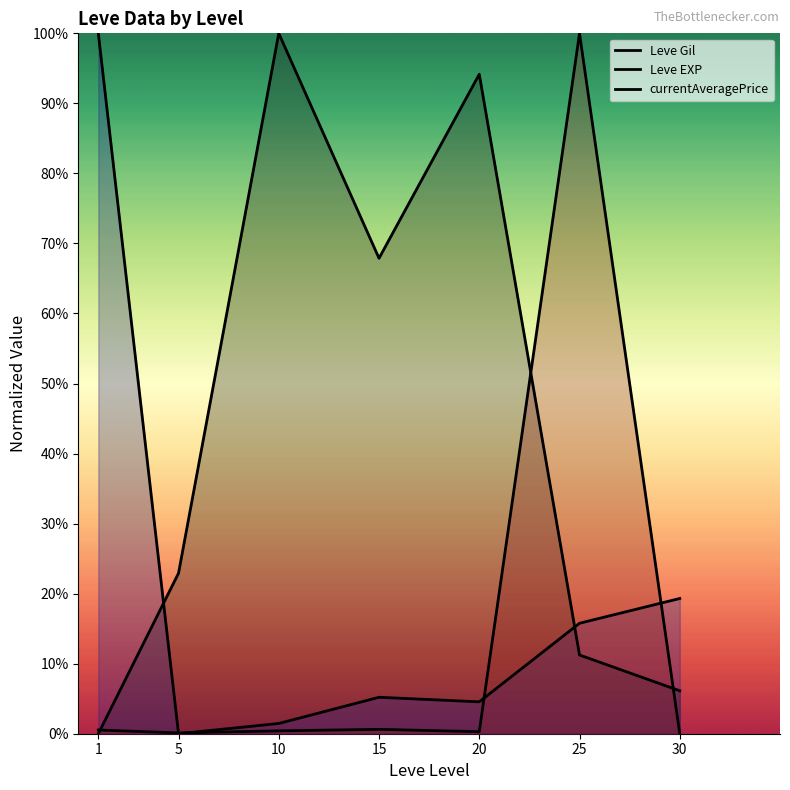

Which label corresponds to the smallest value in the chart?

1